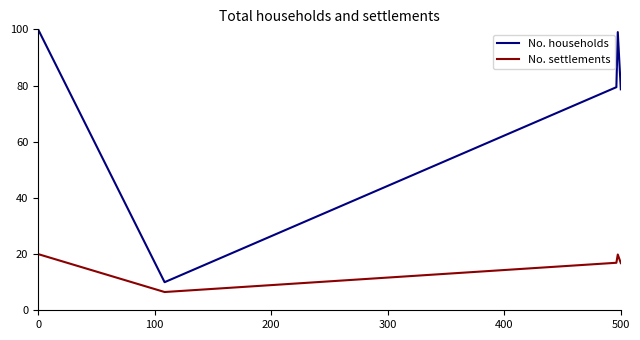

Does the chart display data point markers on the line(s)?

No